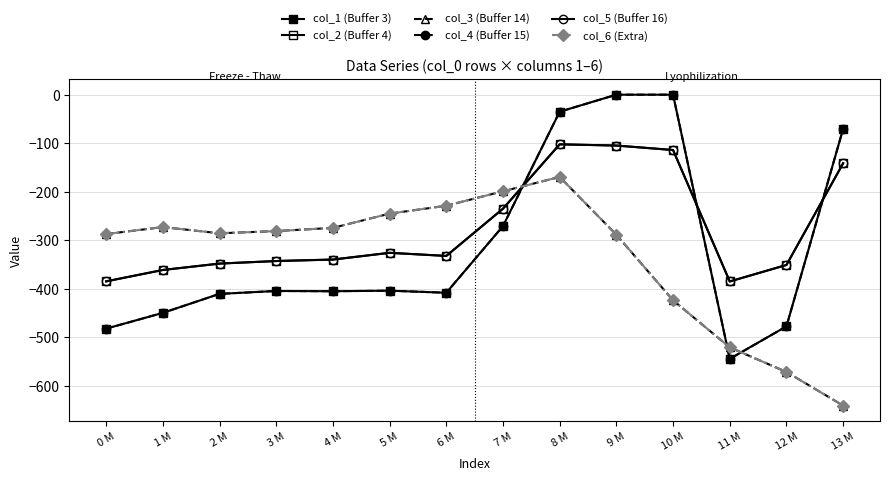

Where is col_2 (Buffer 4) nearest to the value -243?

7 M